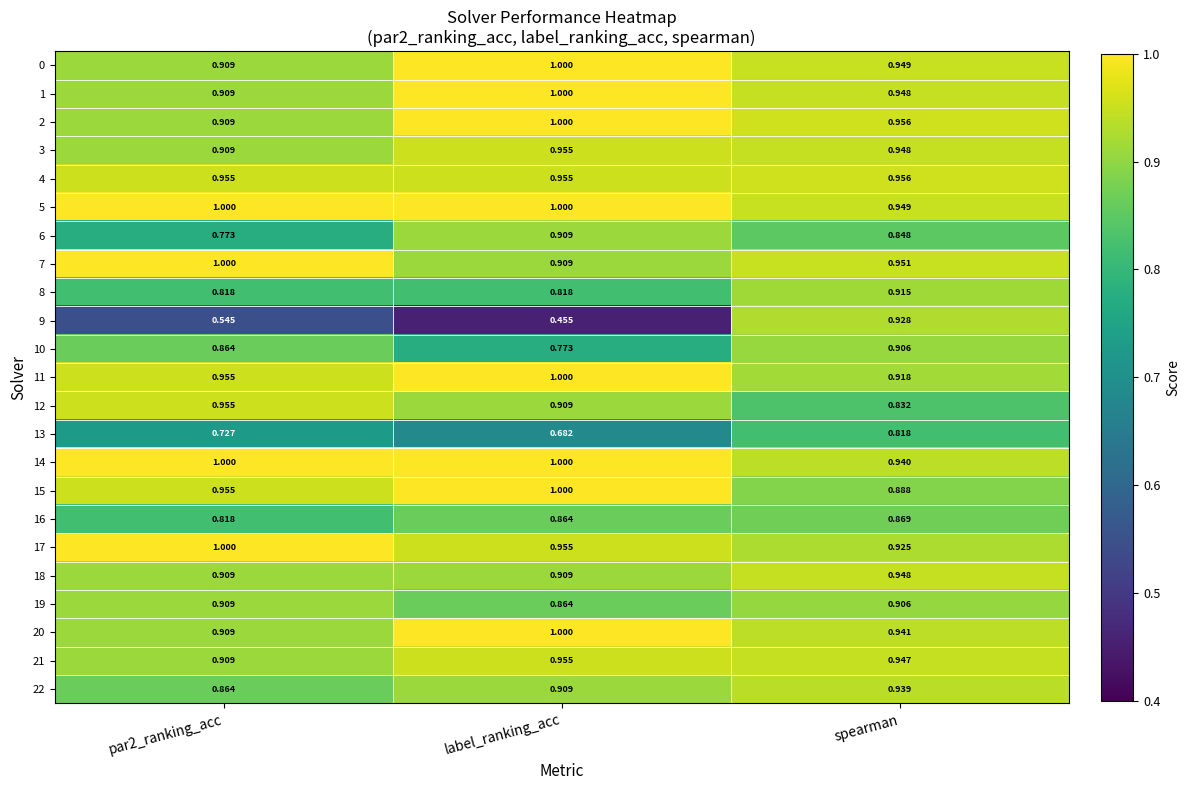

At which label does 18 reach its peak?

spearman